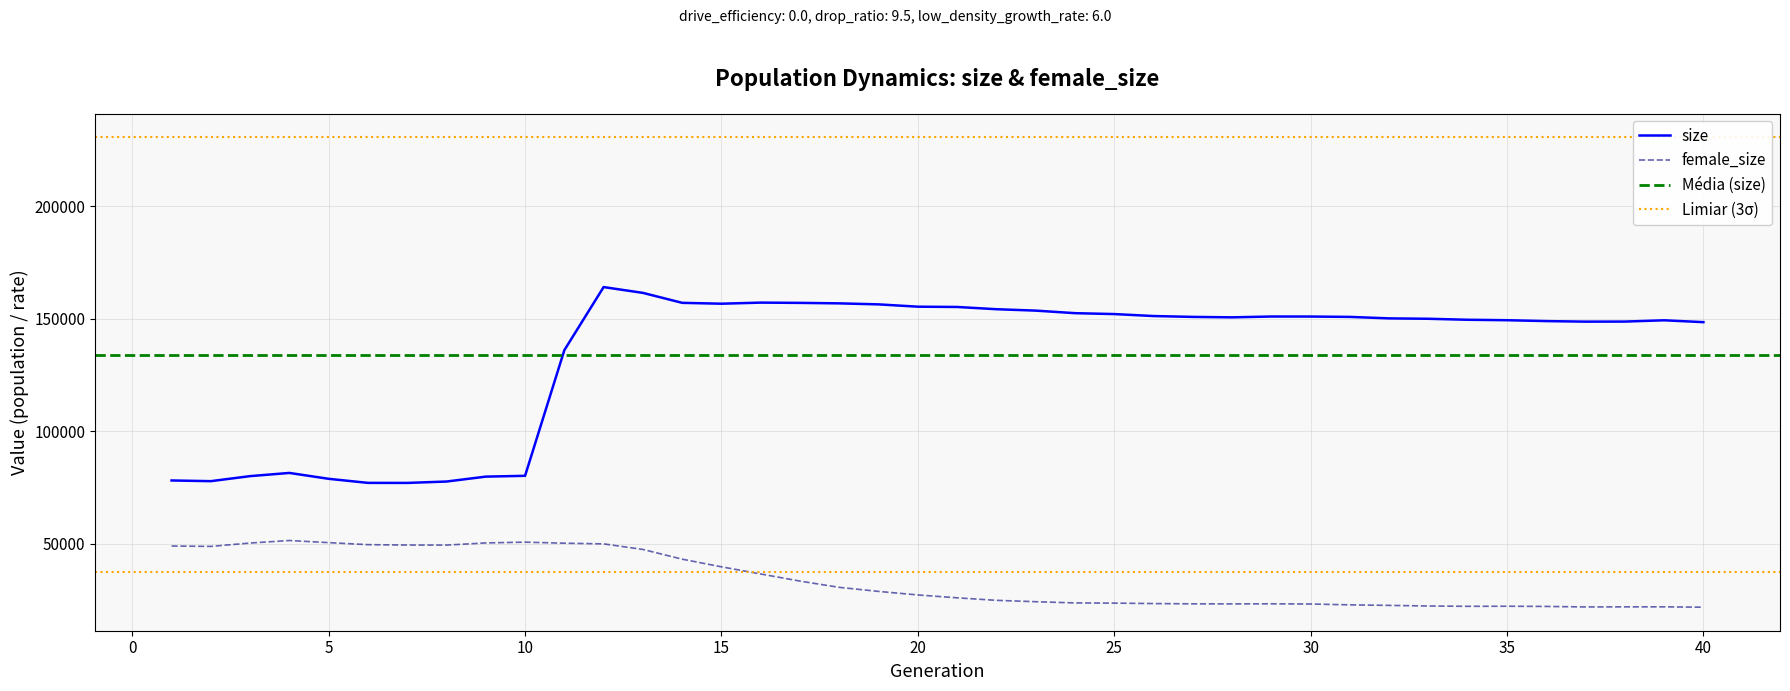

What is the value of the size point at the 25th from the left?

152083